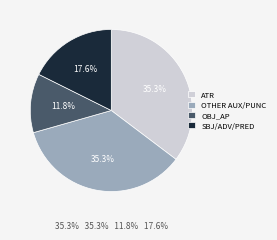

Approximately how many times larger is the value at ATR compared to OBJ_AP?

3.0